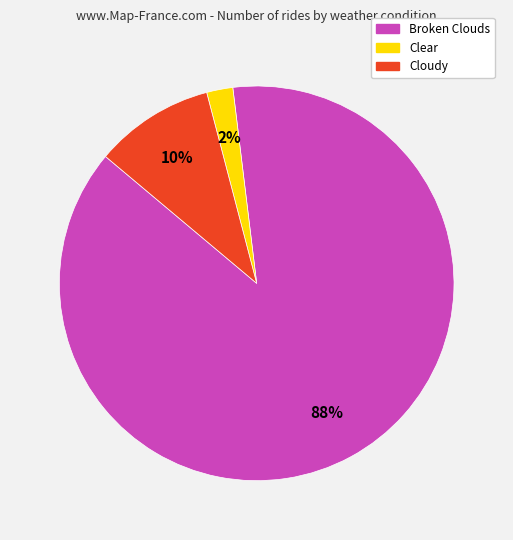

To the nearest percent, what is the difference between the largest and smallest slice percentages?

86%